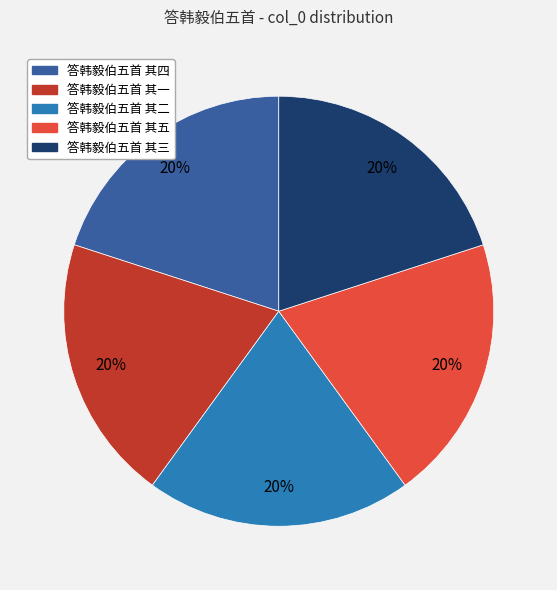

How many slices are in this pie chart?

5